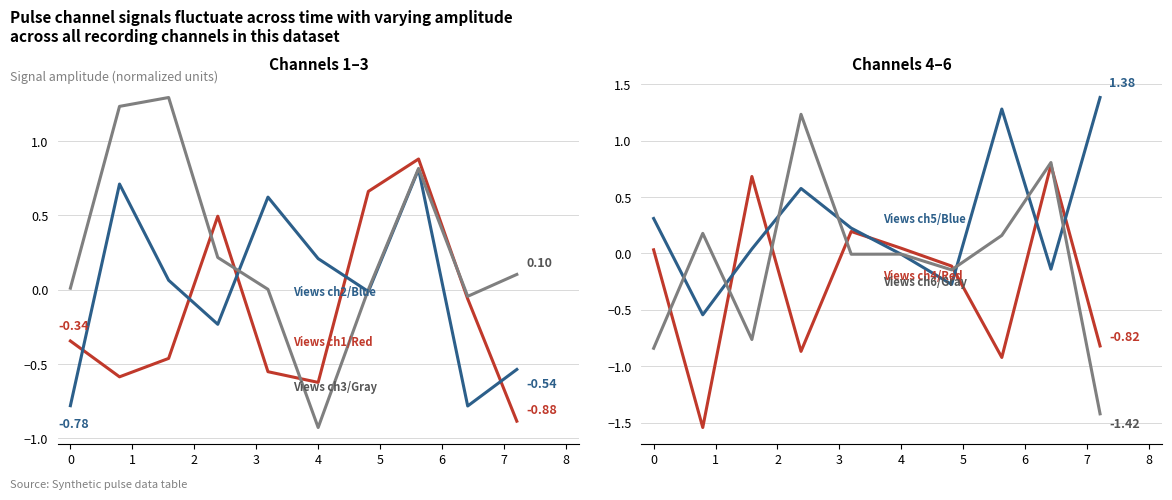

Does the chart have visible grid lines?

Yes